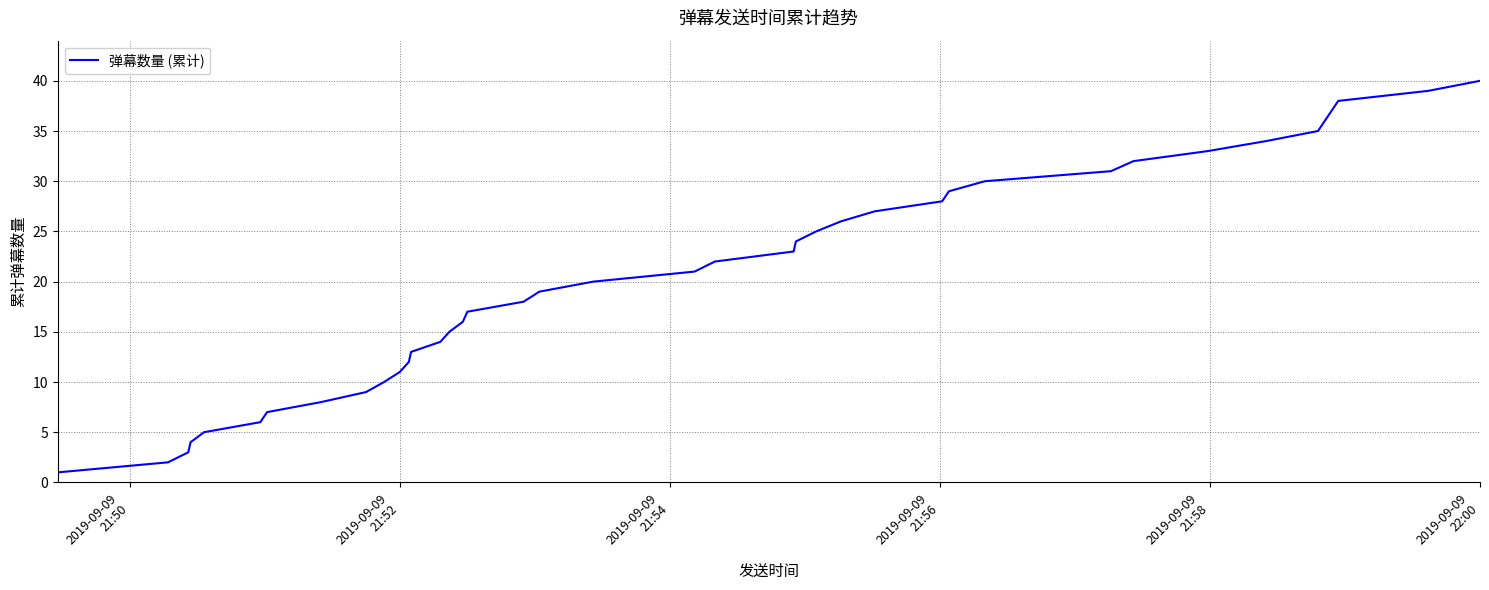

What is the difference between the maximum and minimum values?

39